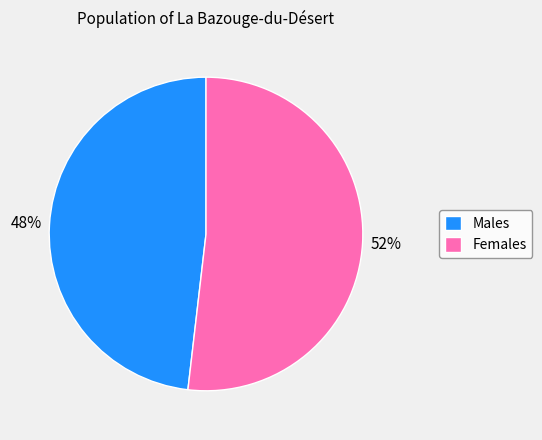

Is there any slice that represents more than half of the pie?

Yes